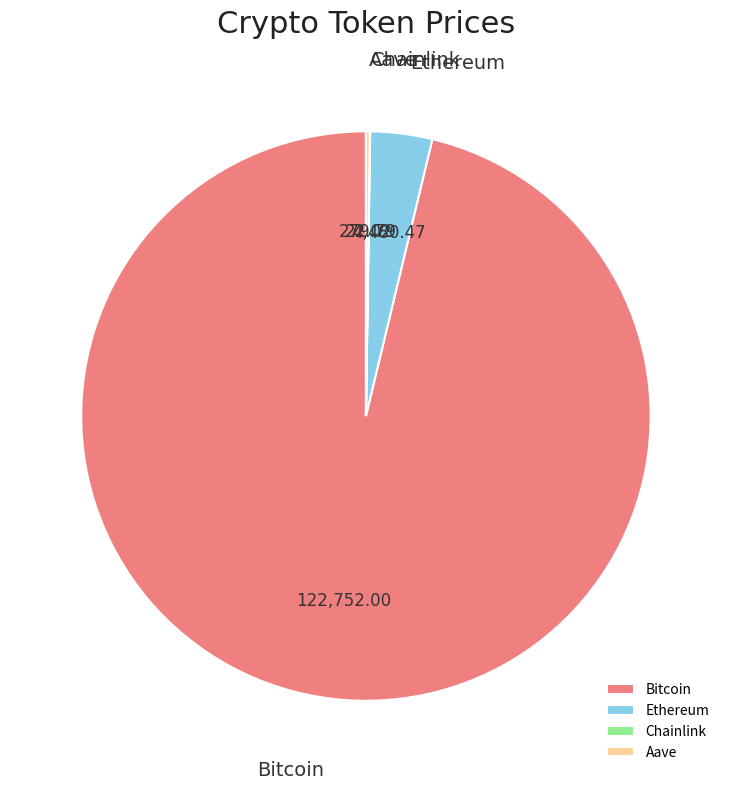

Which category has the biggest portion of the pie?

Bitcoin